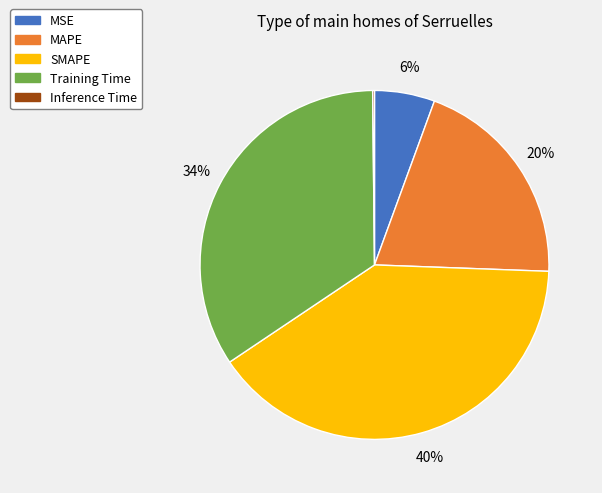

Which slice is the largest?

SMAPE